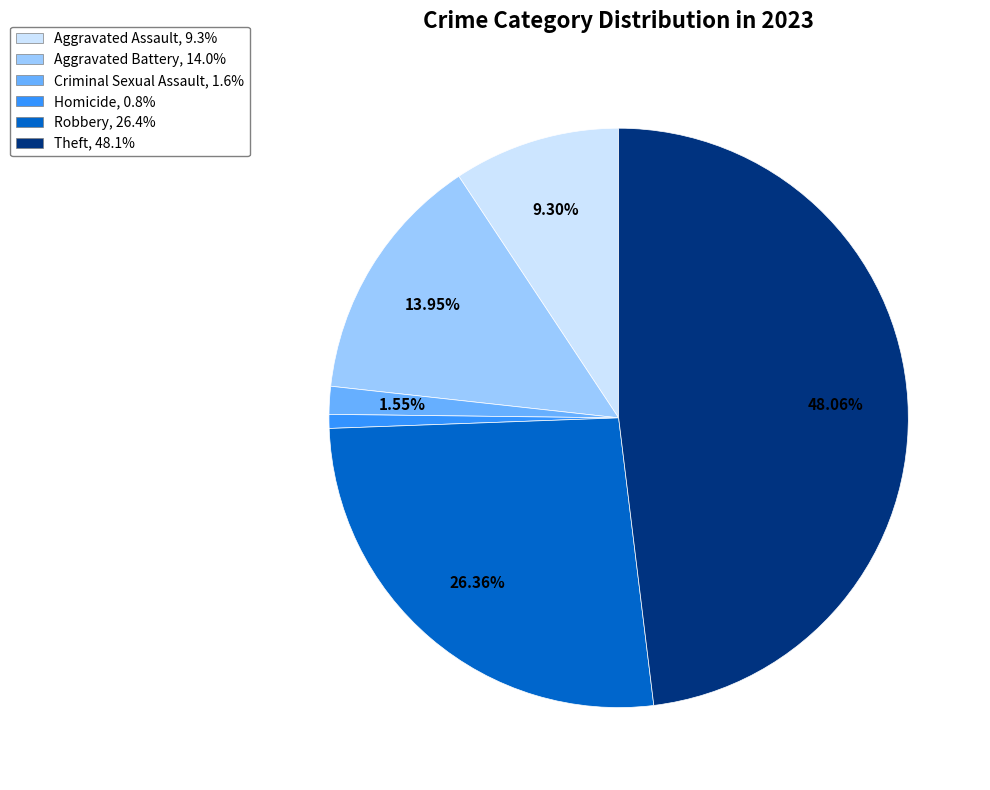

Does Aggravated Battery account for over 50% of the chart?

No